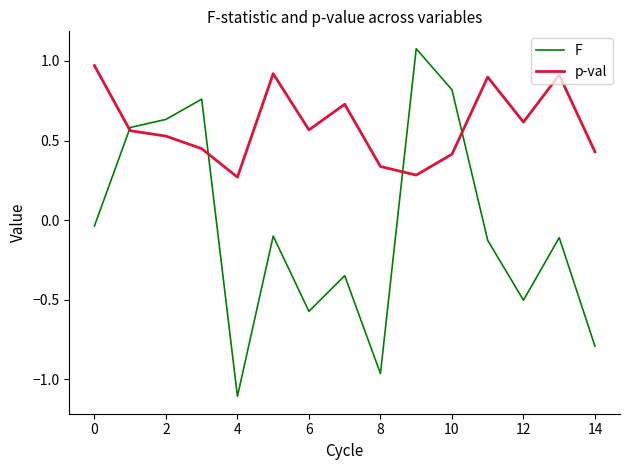

Which series has the widest spread of values?

F